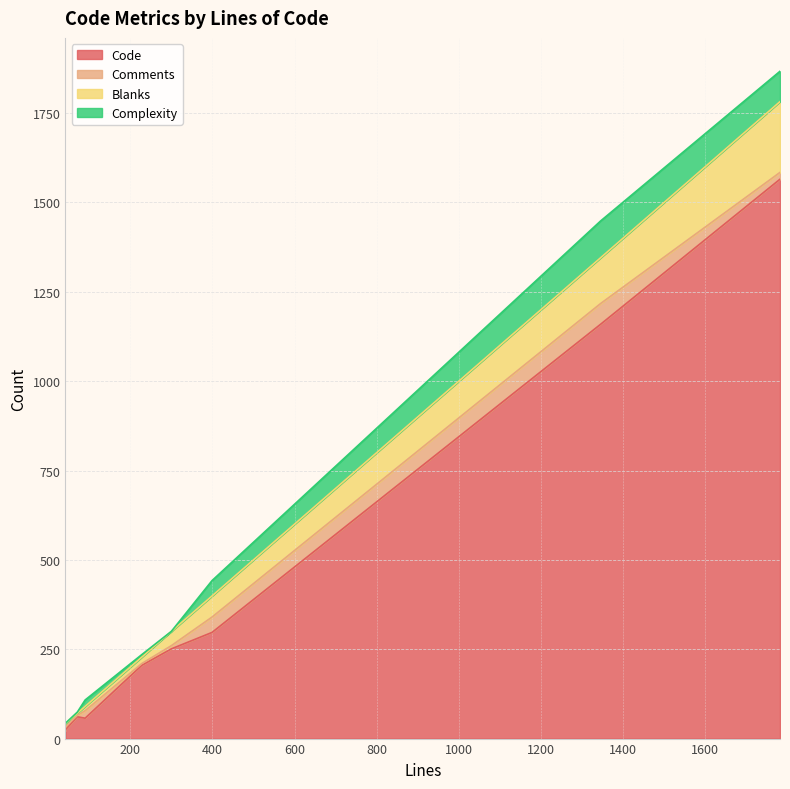

What is the label of the 5th point from the left?

300